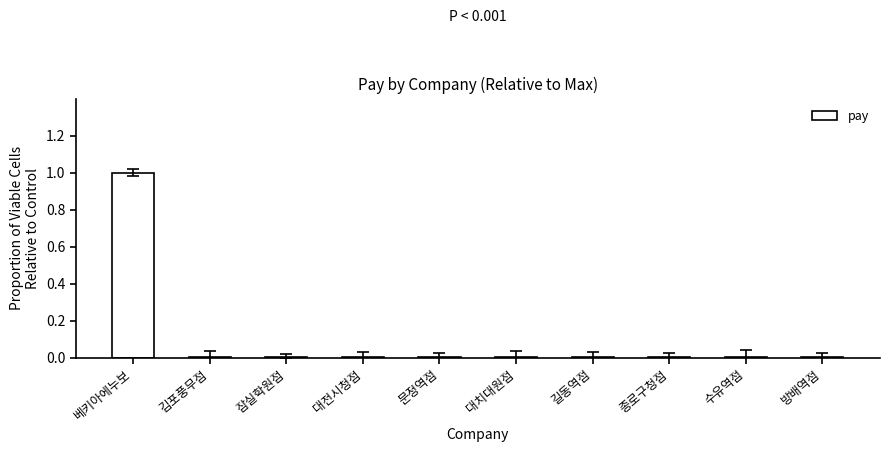

Are the bars horizontal?

No